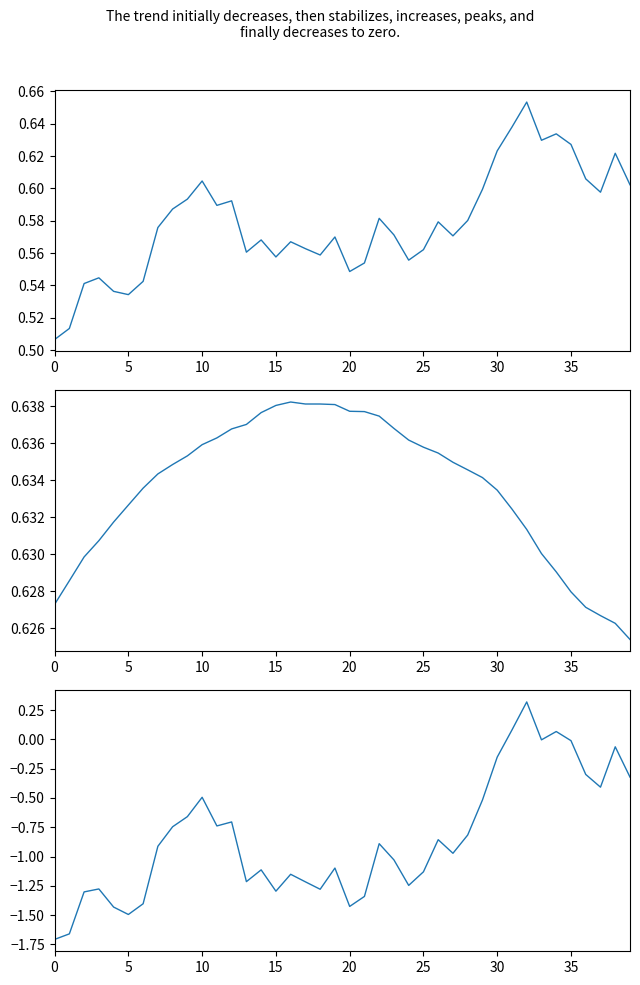

True or false: saya_divide and saya_divide_sigma intersect in this chart.

False